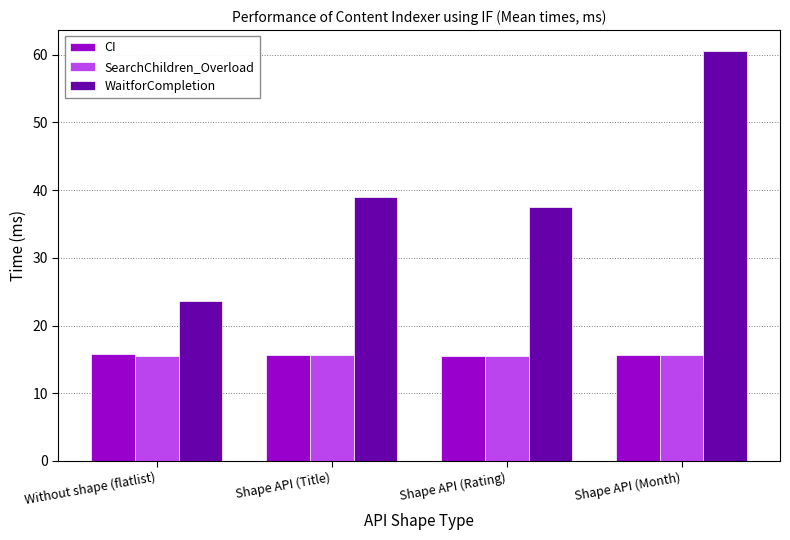

How many data points does each series have?

4